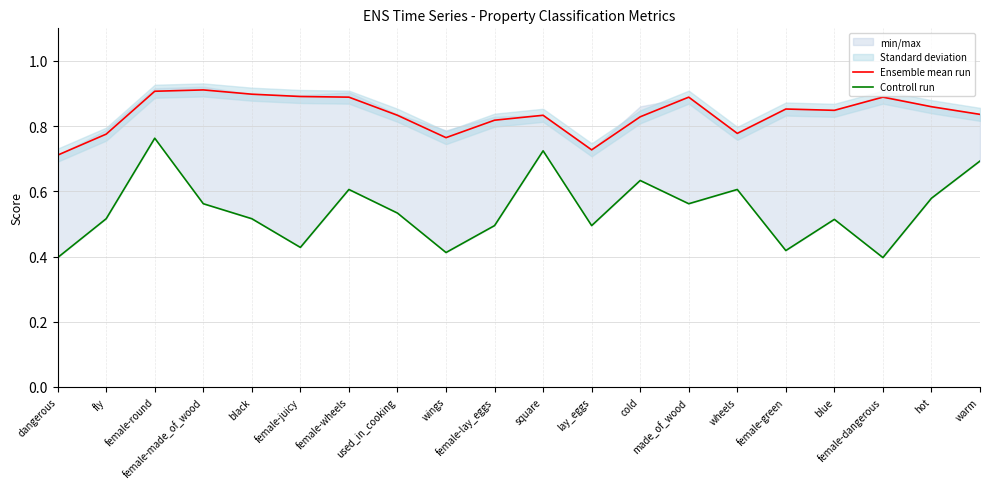

What is the maximum value shown in the chart?

0.9